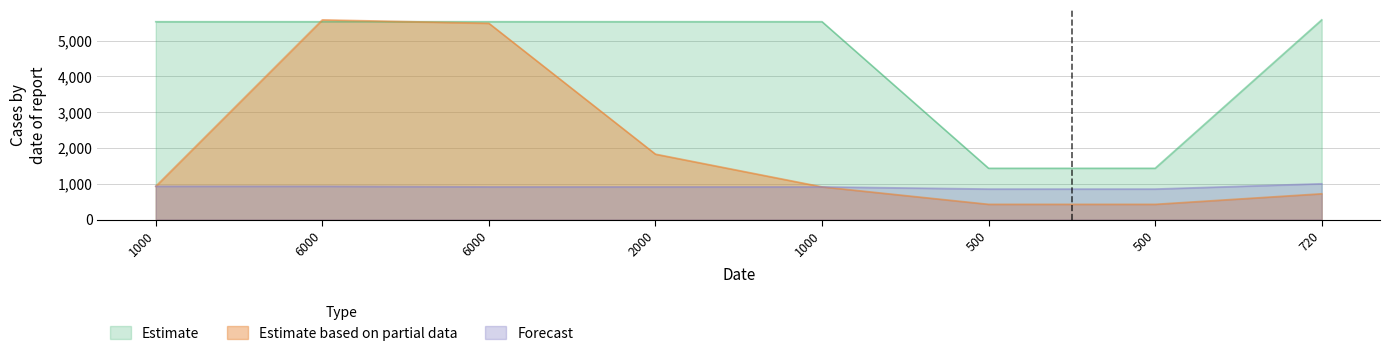

How many data points does each series have?

8